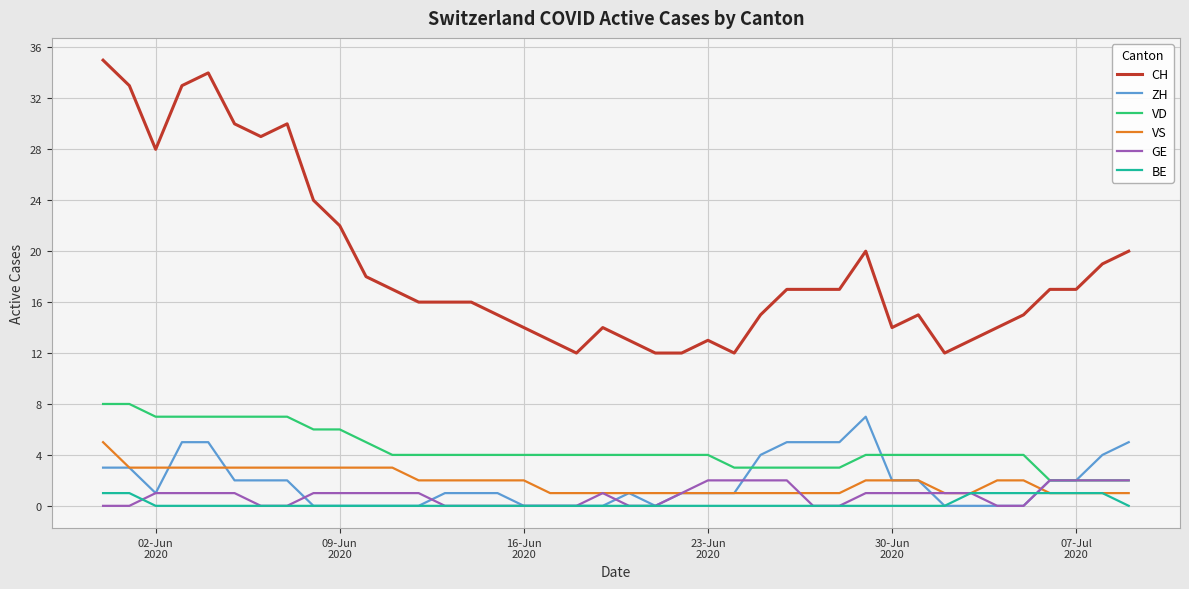

True or false: CH and ZH cross at least once.

False